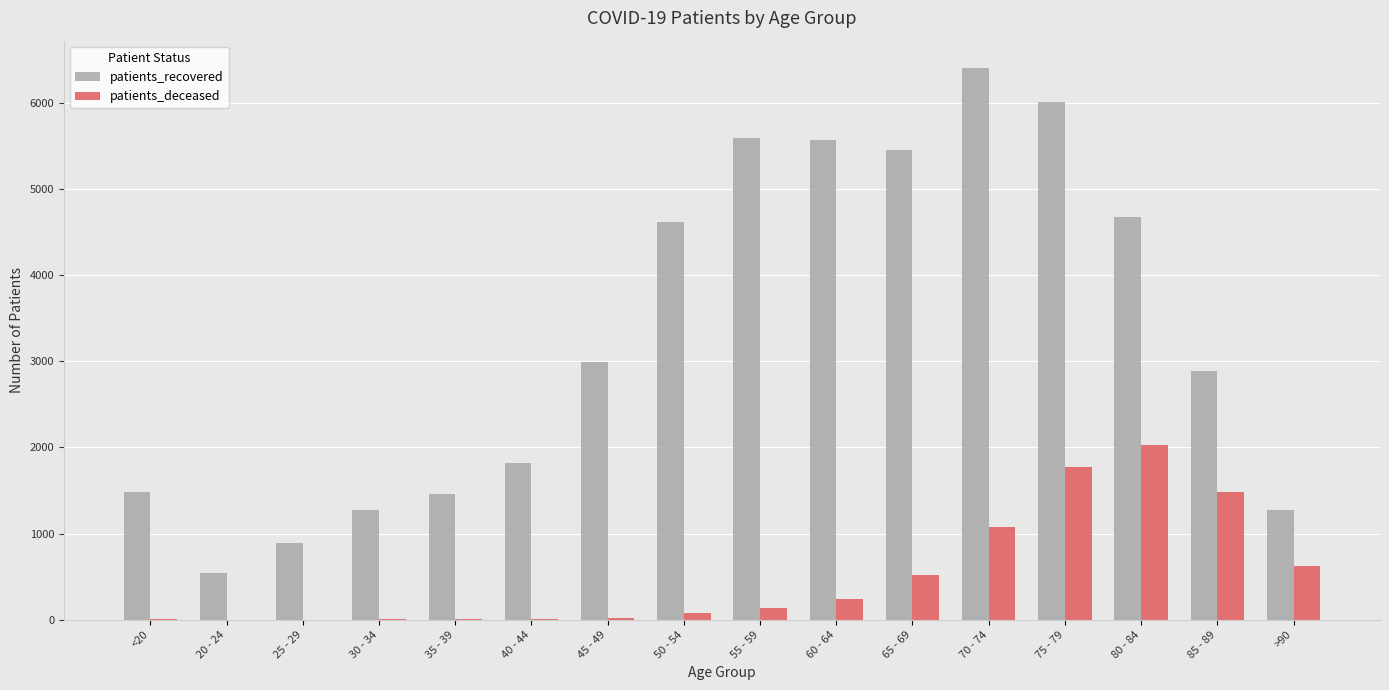

Which series has the largest range (max minus min)?

patients_recovered